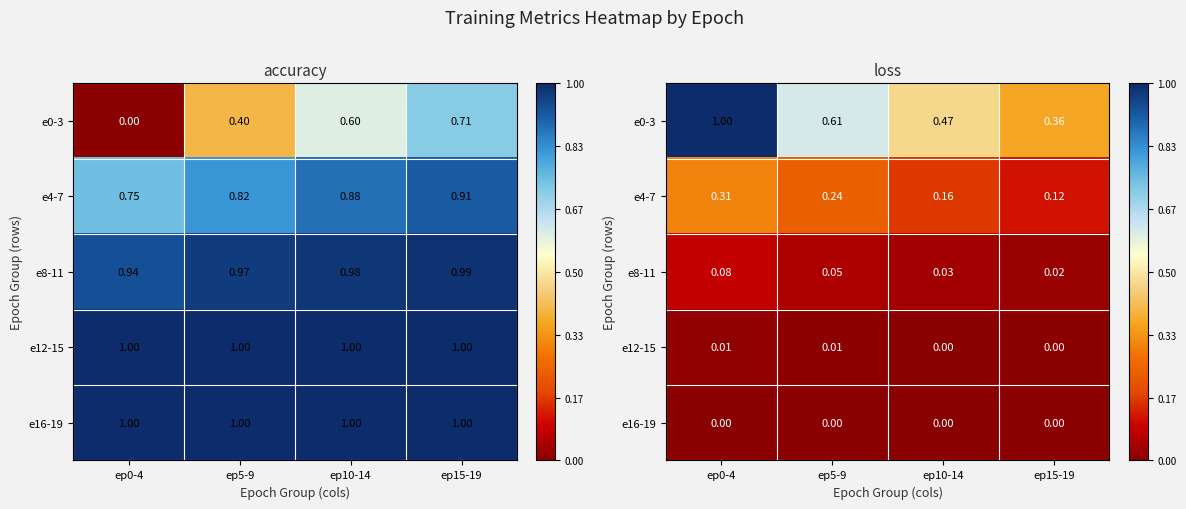

Count the e8-11 values in the range 0 to 1.

4